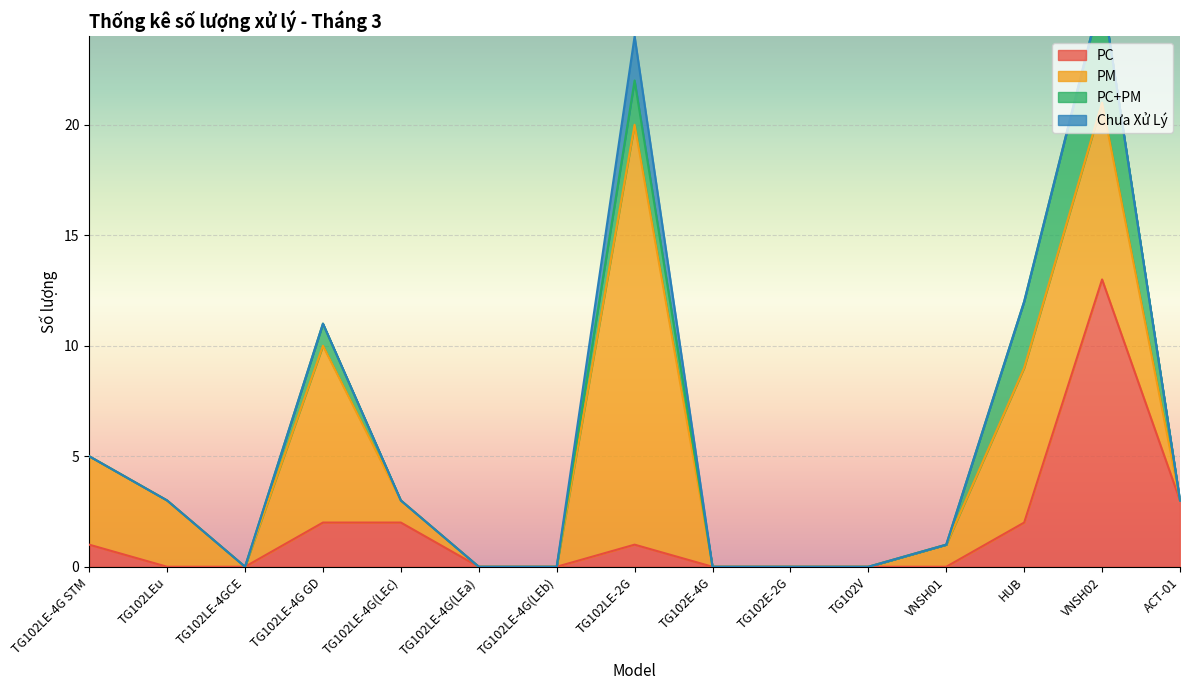

Is it true that PC+PM equals -2 at VNSH01?

False